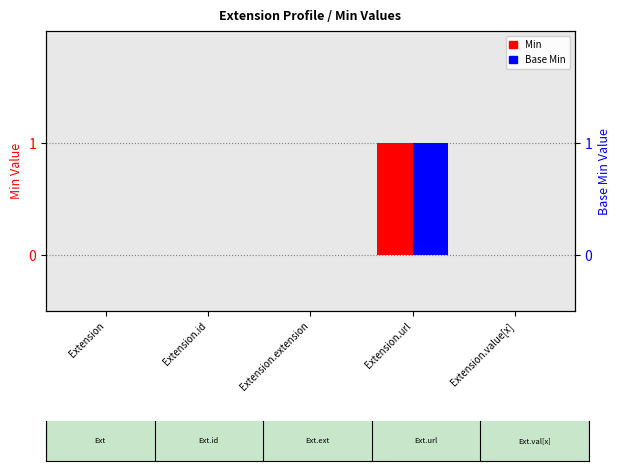

Is the value of Base Min at Extension greater than the value of Min at Extension.value[x]?

No